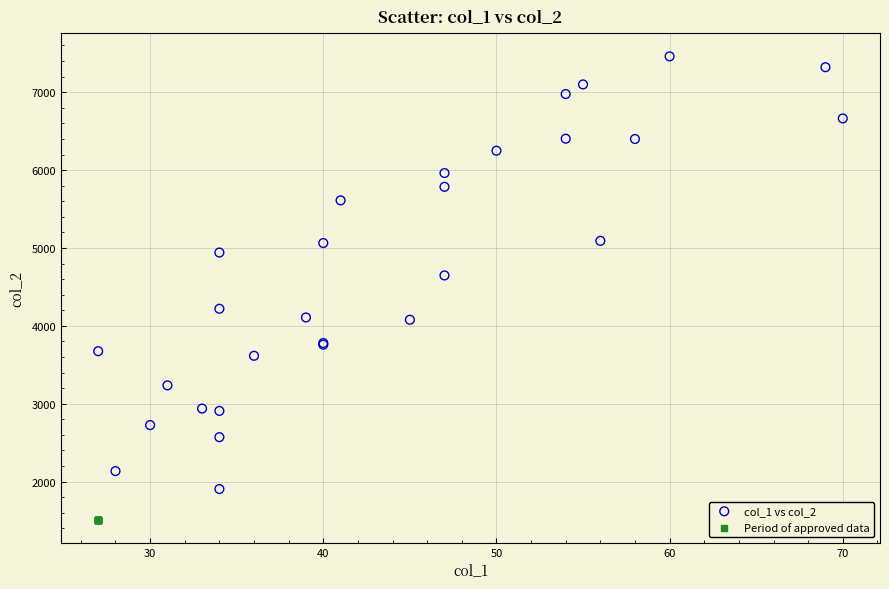

Which series reaches the minimum Y coordinate?

Period of approved data